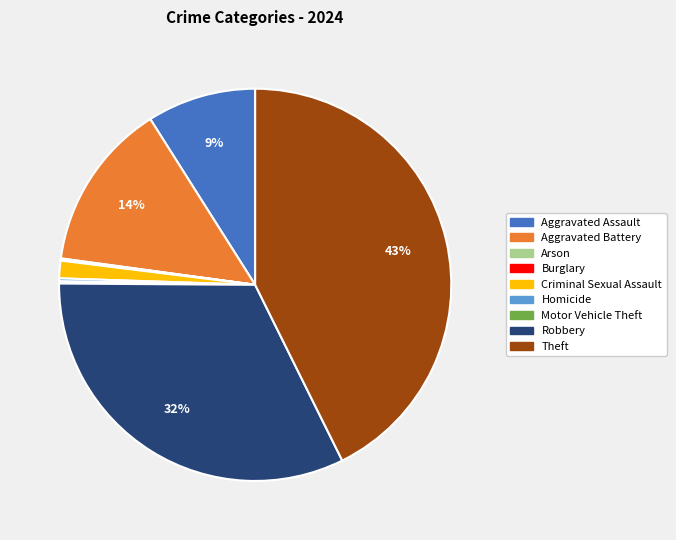

What is the largest slice in the pie chart?

Theft